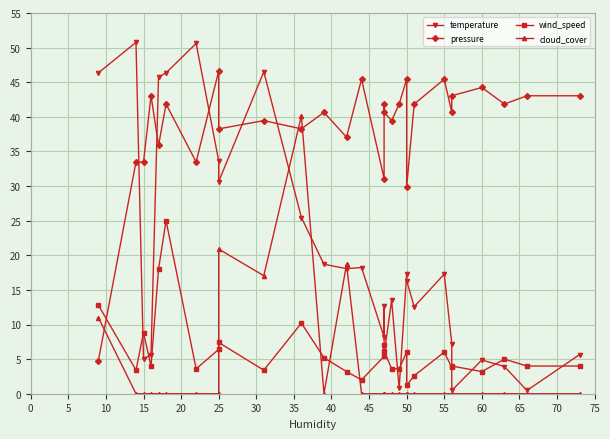

How many intersections are there between temperature and cloud_cover?

4